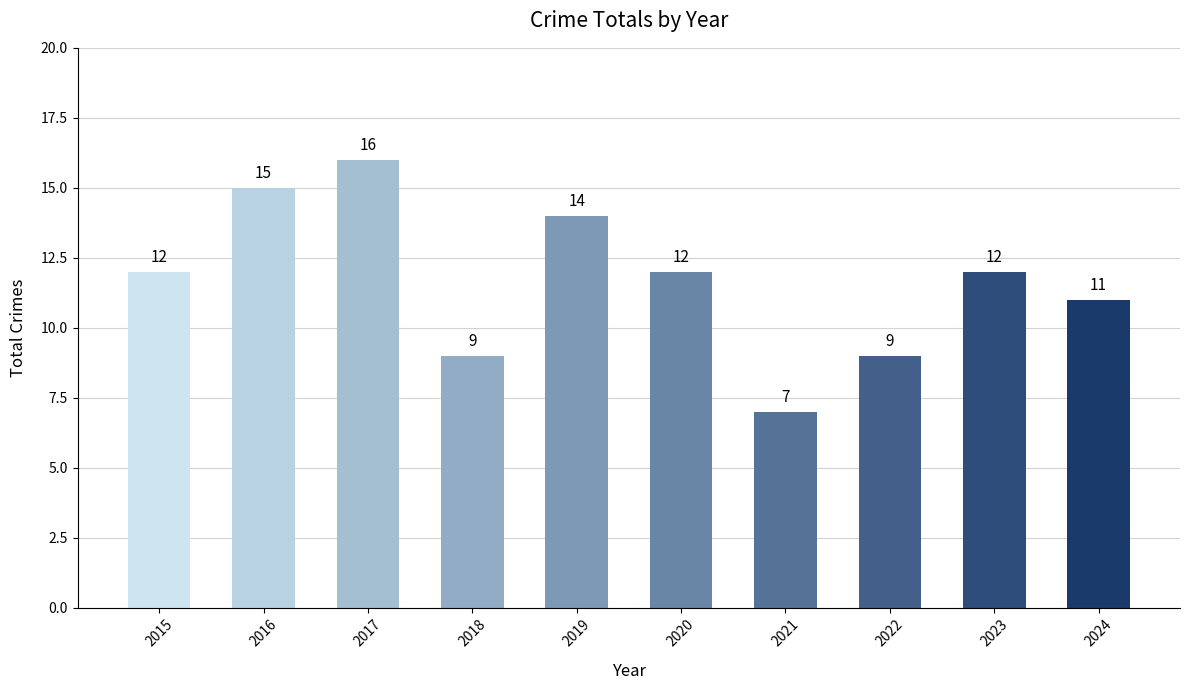

Reading right to left, what are all the values shown in this chart?

2024=11	2023=12	2022=9	2021=7	2020=12	2019=14	2018=9	2017=16	2016=15	2015=12